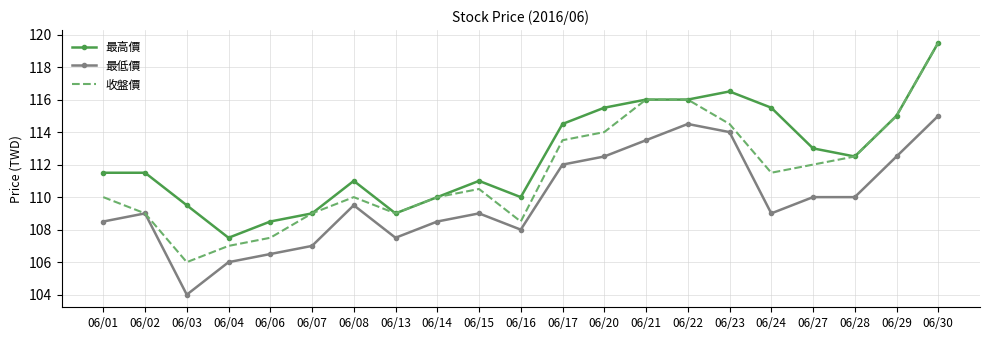

What value does the 收盤價 series have at 06/21?

116.0